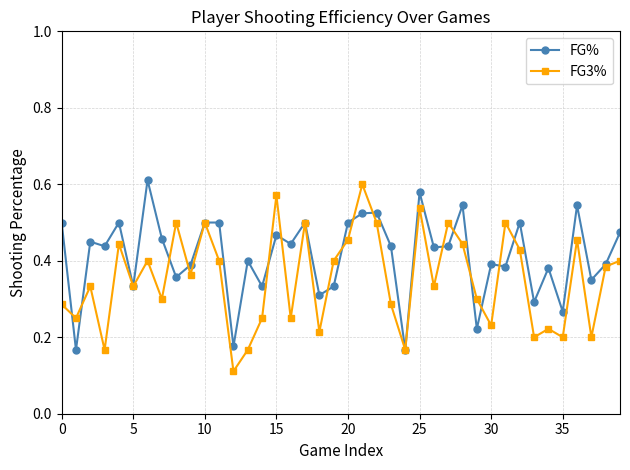

At how many categories does at least one series exceed 0?

40